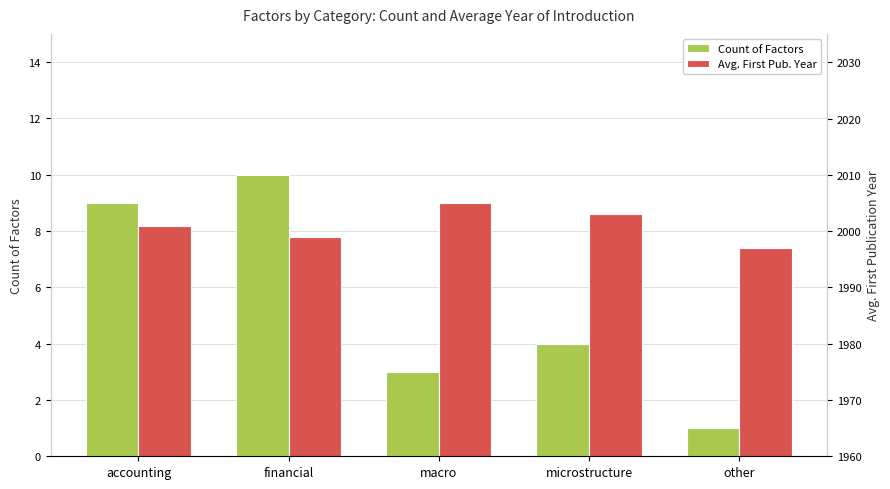

At which category does the chart reach its peak across all series?

macro